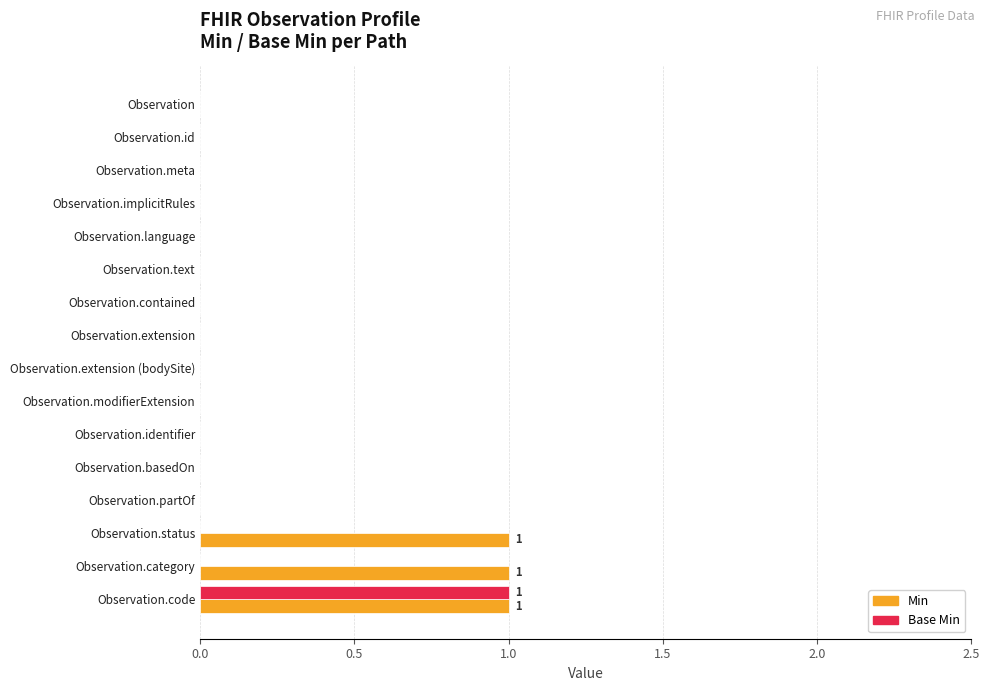

At which category is the sum across all series the highest?

Observation.code